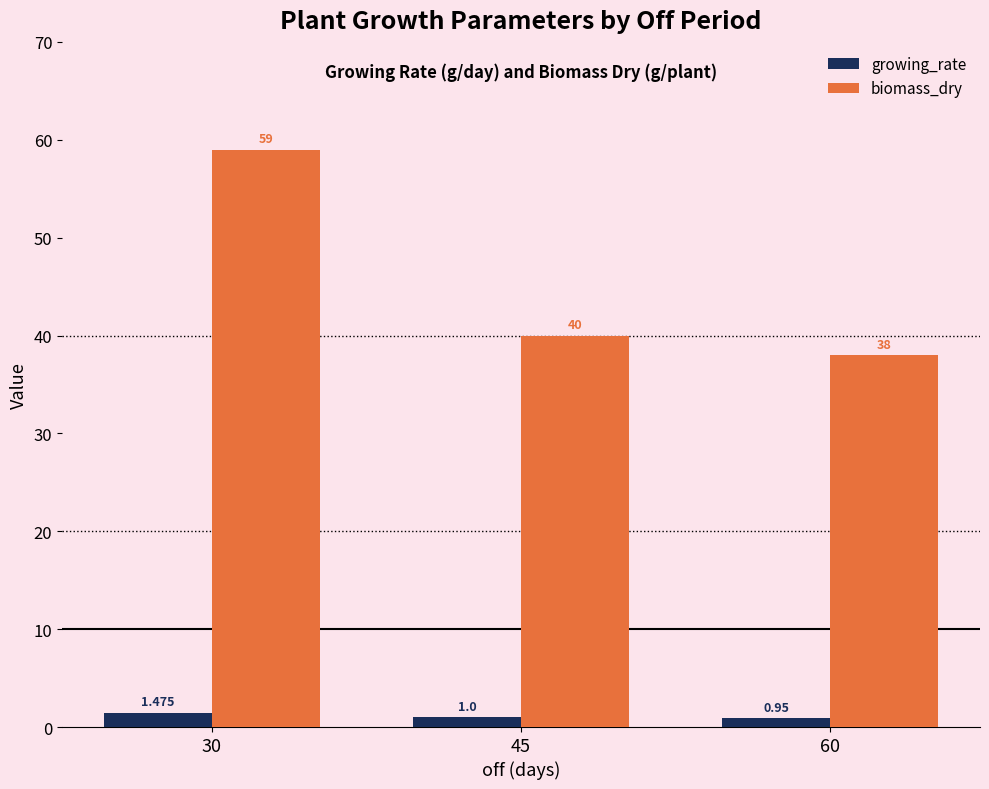

What is the approximate value of biomass_dry at 30?

59.0